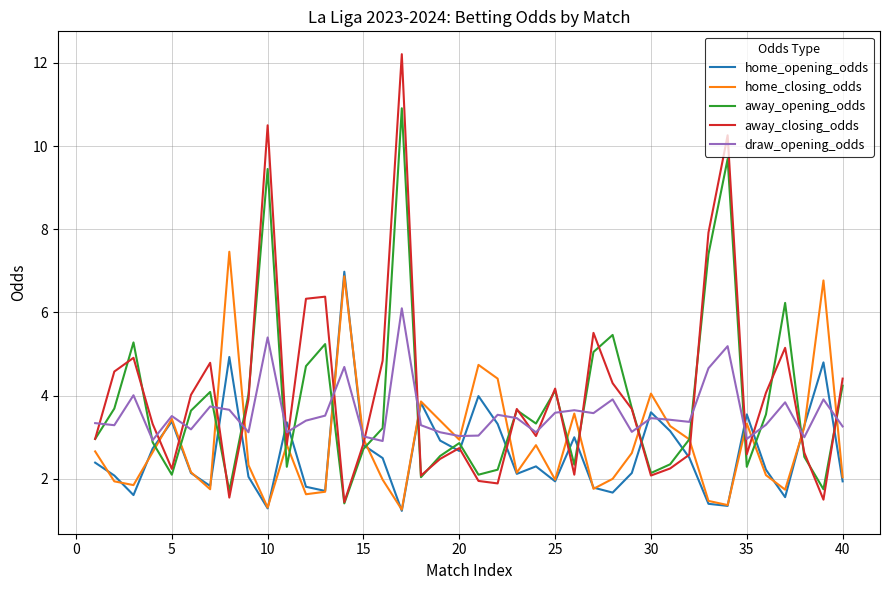

Does the chart have visible grid lines?

Yes